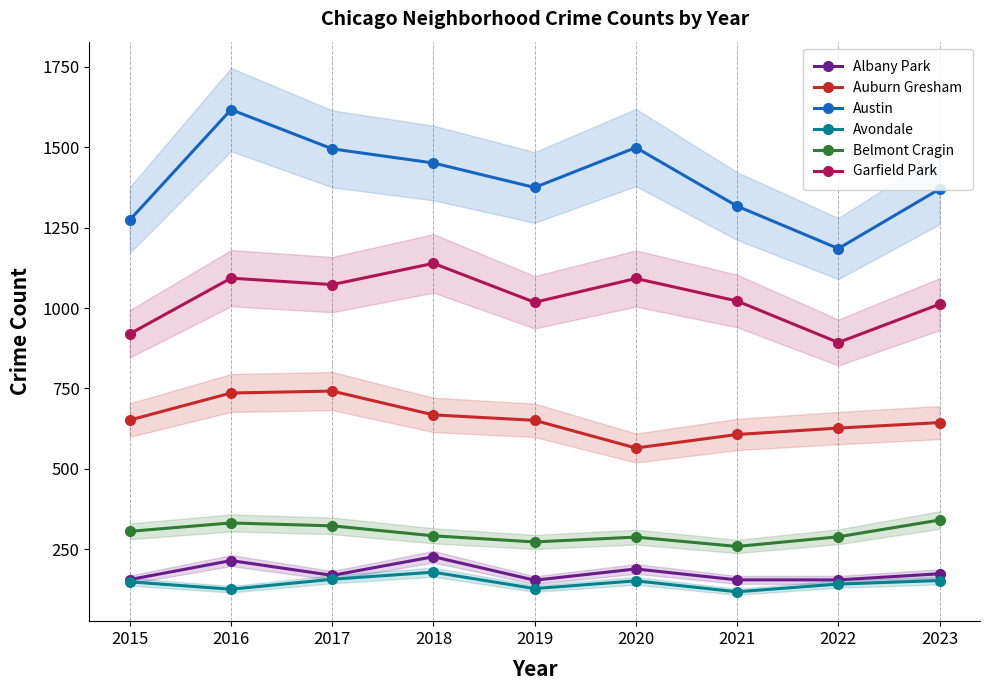

Which series changed the most between 2017 and 2018?

Auburn Gresham